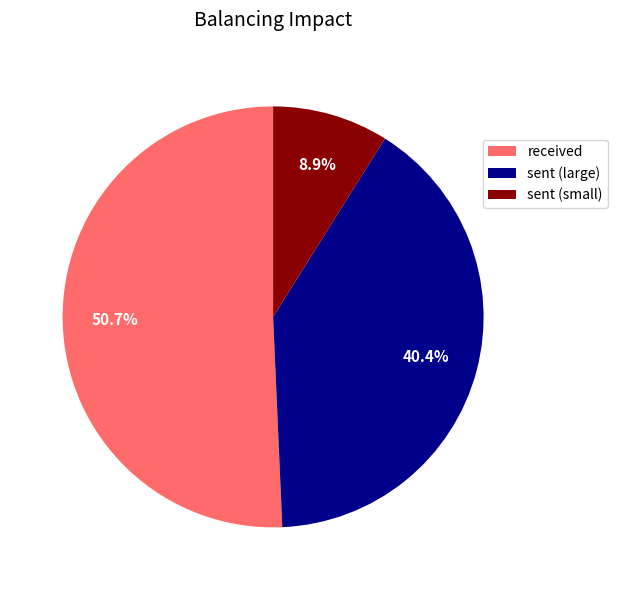

Which slice is the smallest?

sent (small)